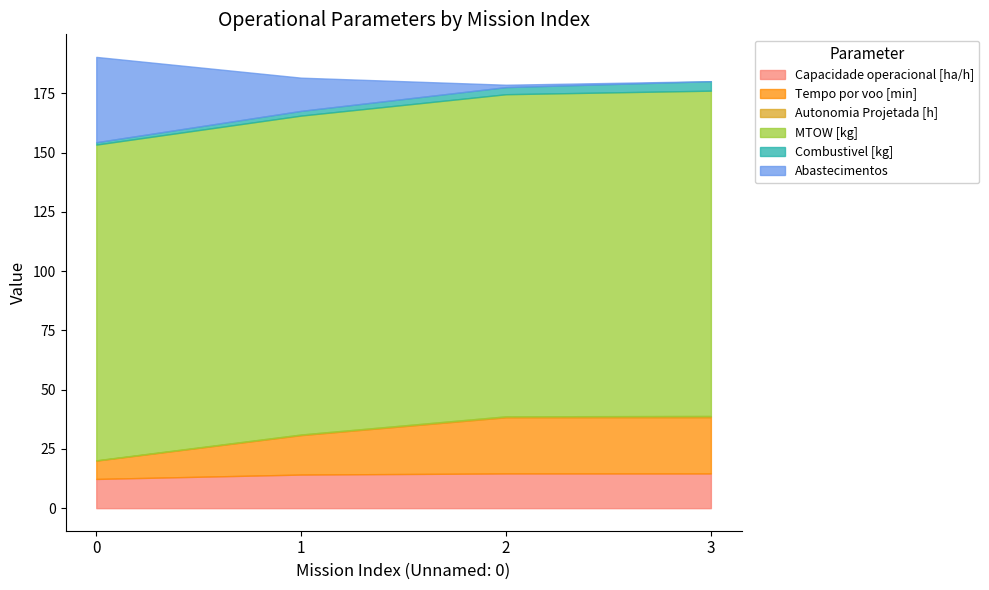

What value does the Combustivel [kg] series have at 1?

2.0